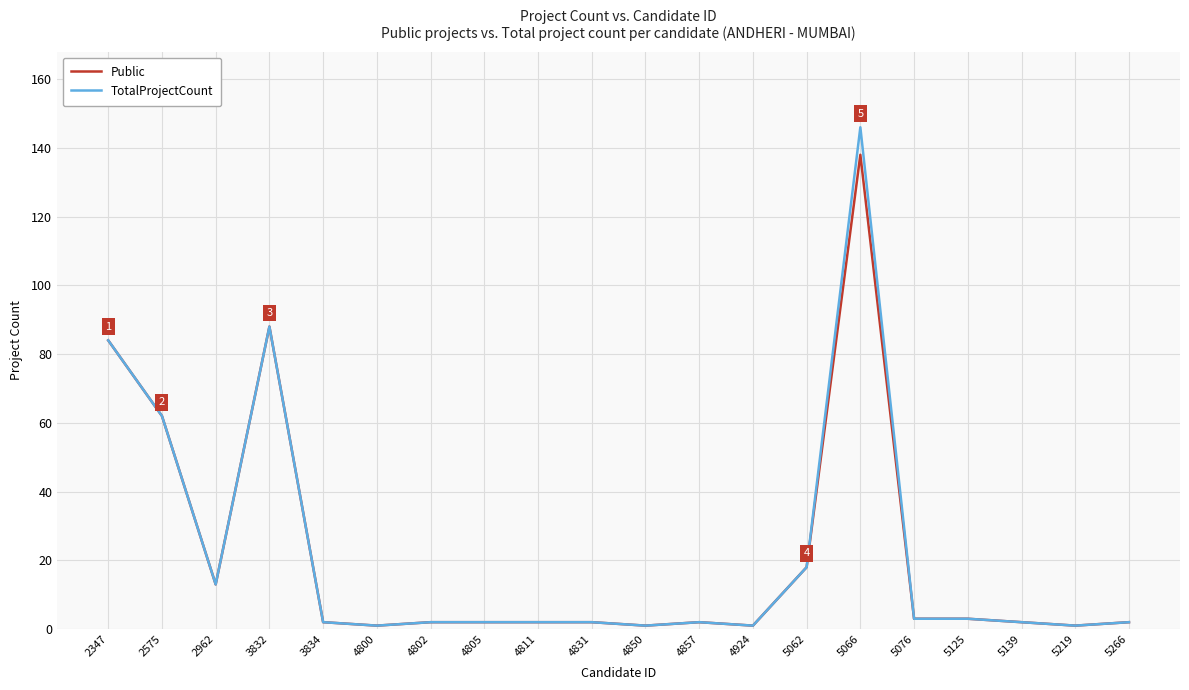

Does the chart have visible grid lines?

Yes